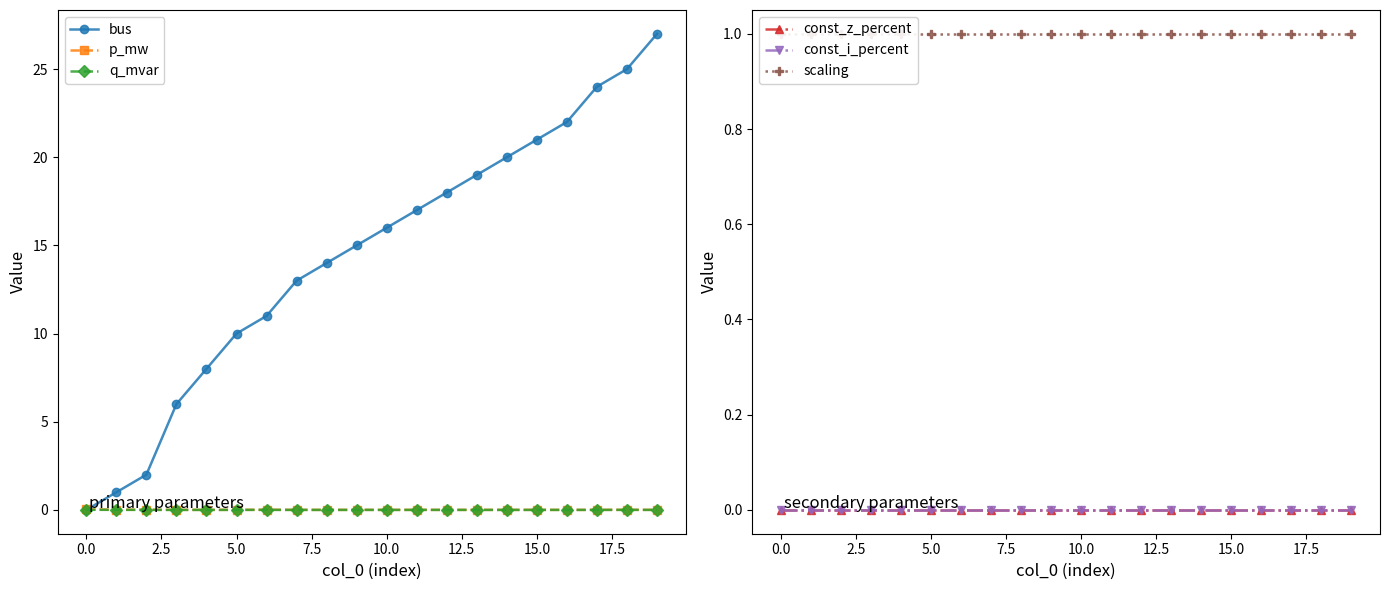

True or false: bus and const_i_percent intersect in this chart.

False